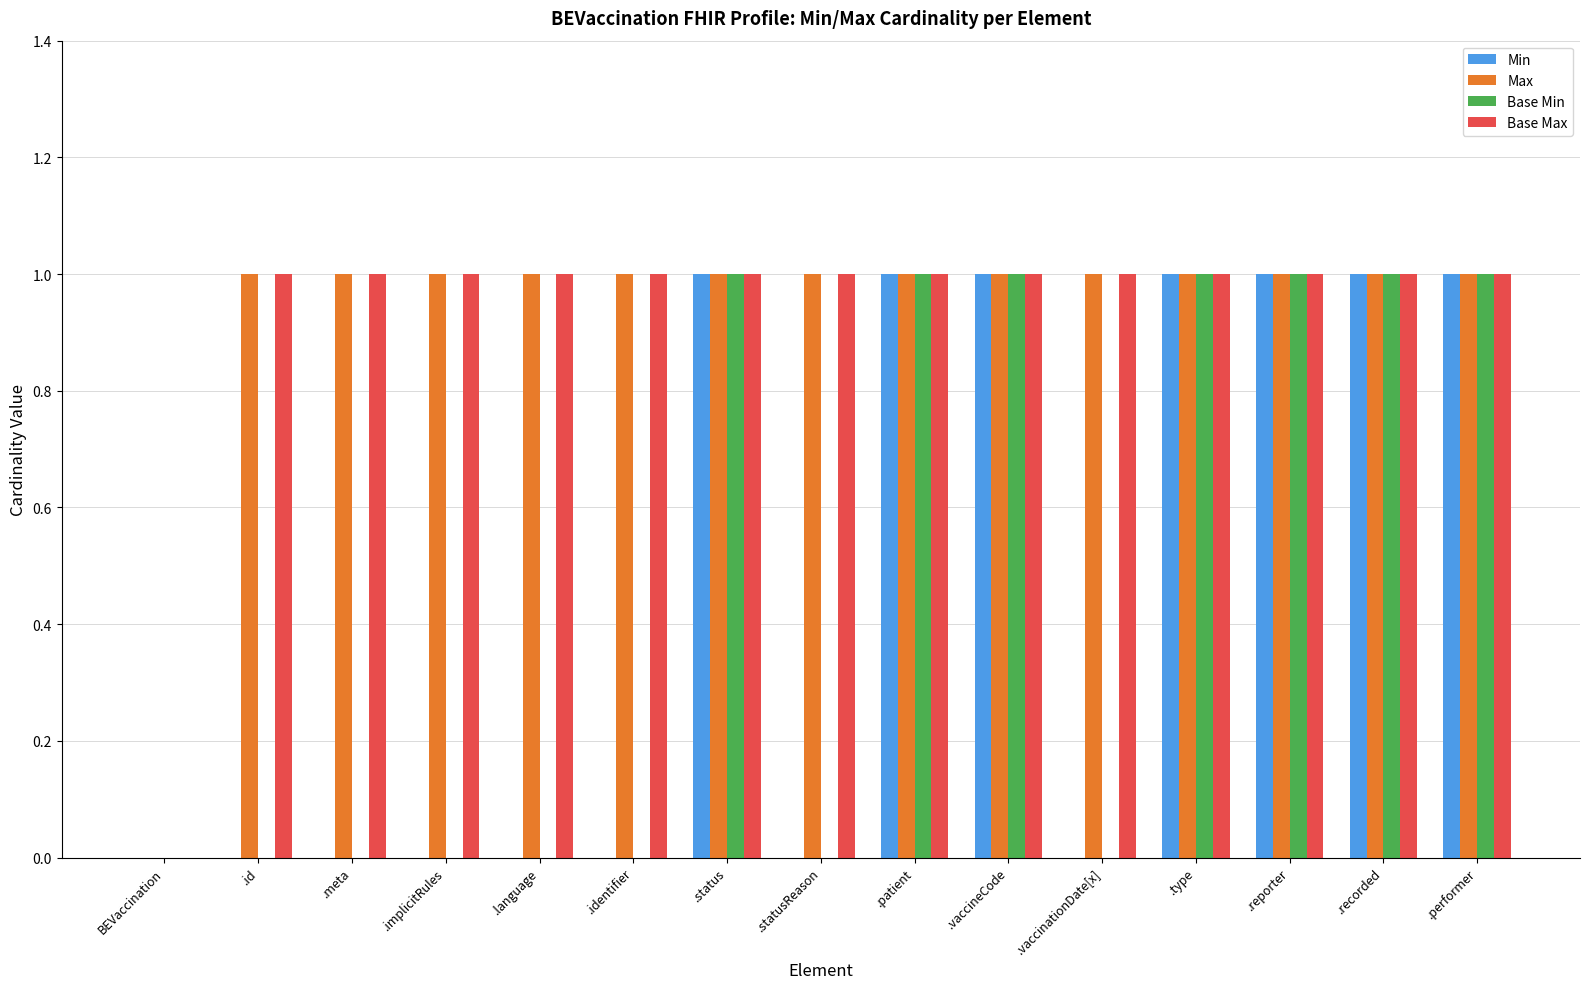

What are all the series names shown in the legend?

Min, Max, Base Min, Base Max